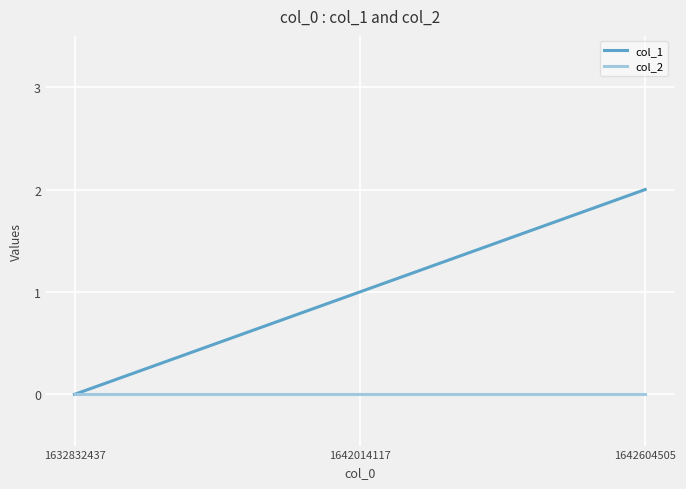

Count the number of categories in the chart.

3